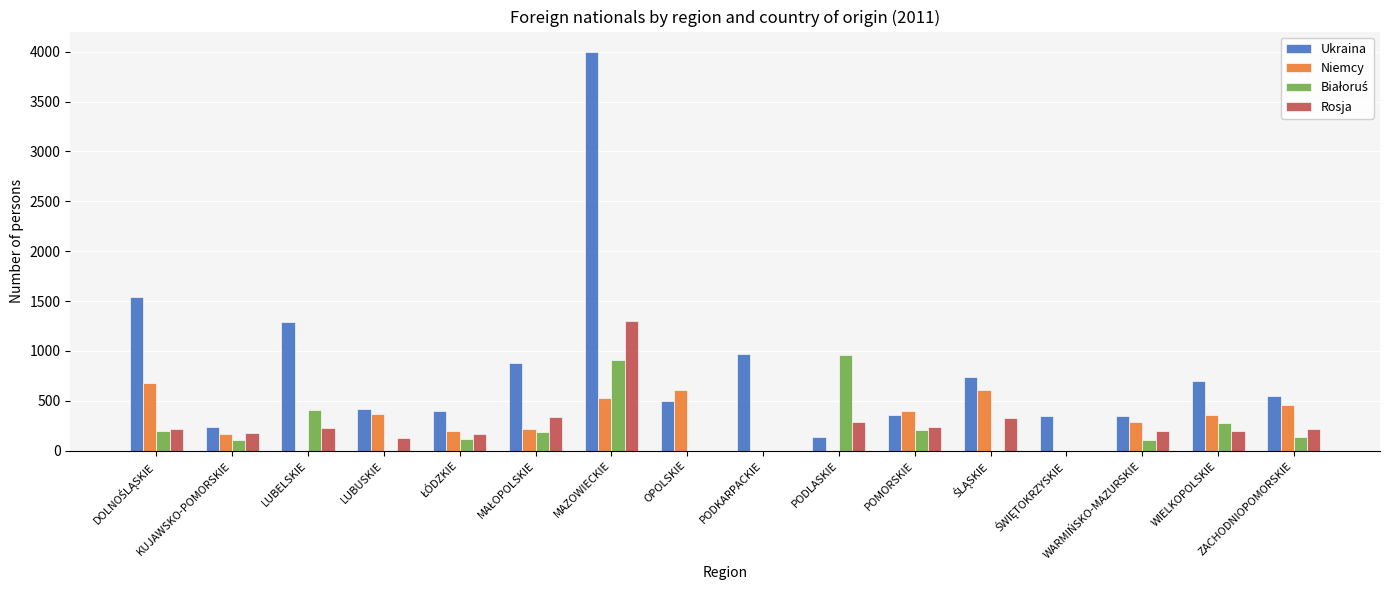

Does the chart contain stacked bars?

No